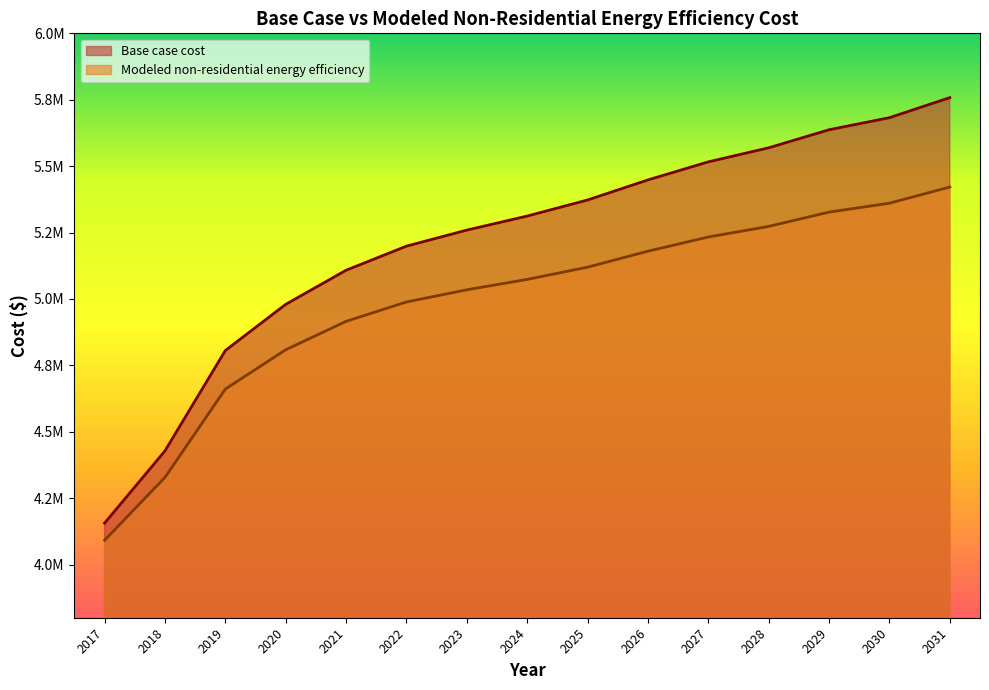

What is the average value of the Base case cost series?

5215429.6